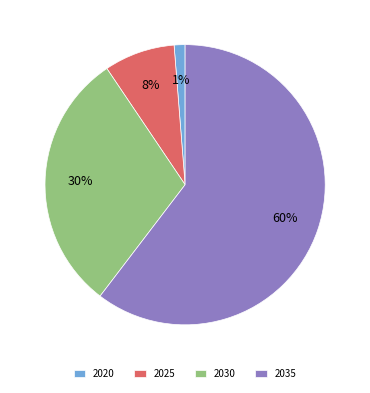

What is the majority slice?

2035